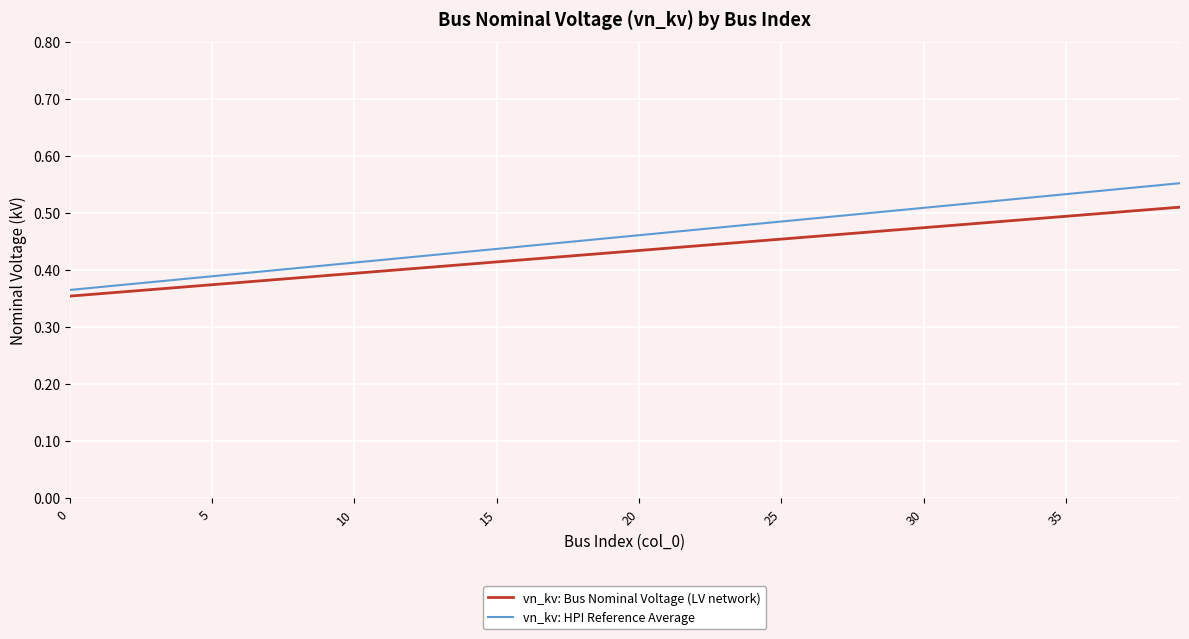

How many vn_kv: HPI Reference Average values are between 0 and 1?

40